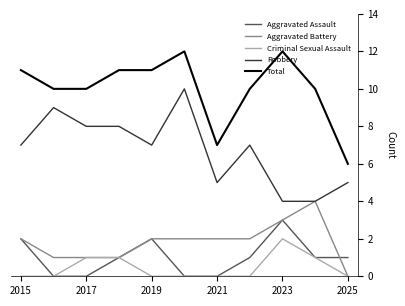

What is the maximum value for Aggravated Battery?

4